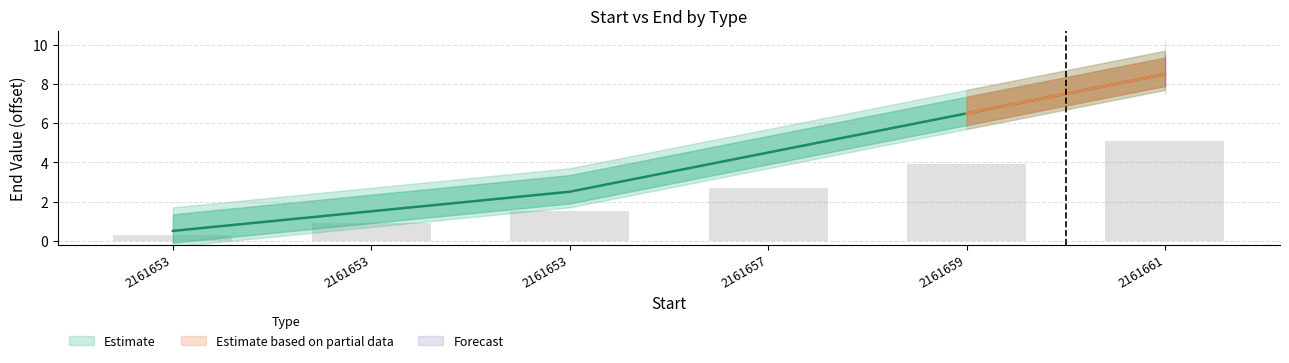

Does the chart contain stacked bars?

No